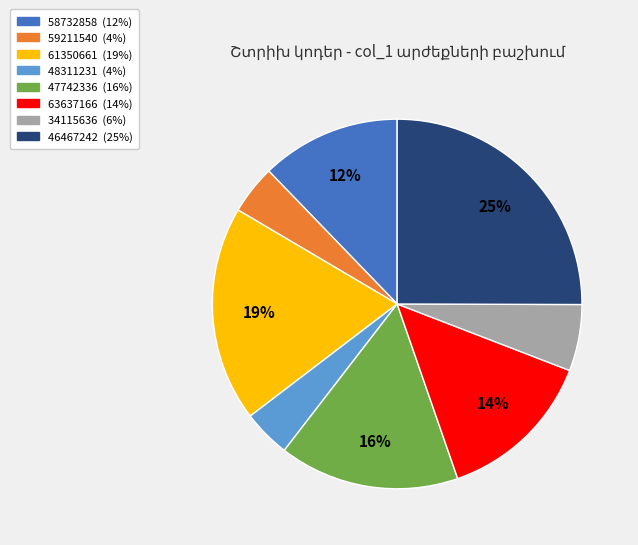

How many slices are in this pie chart?

8